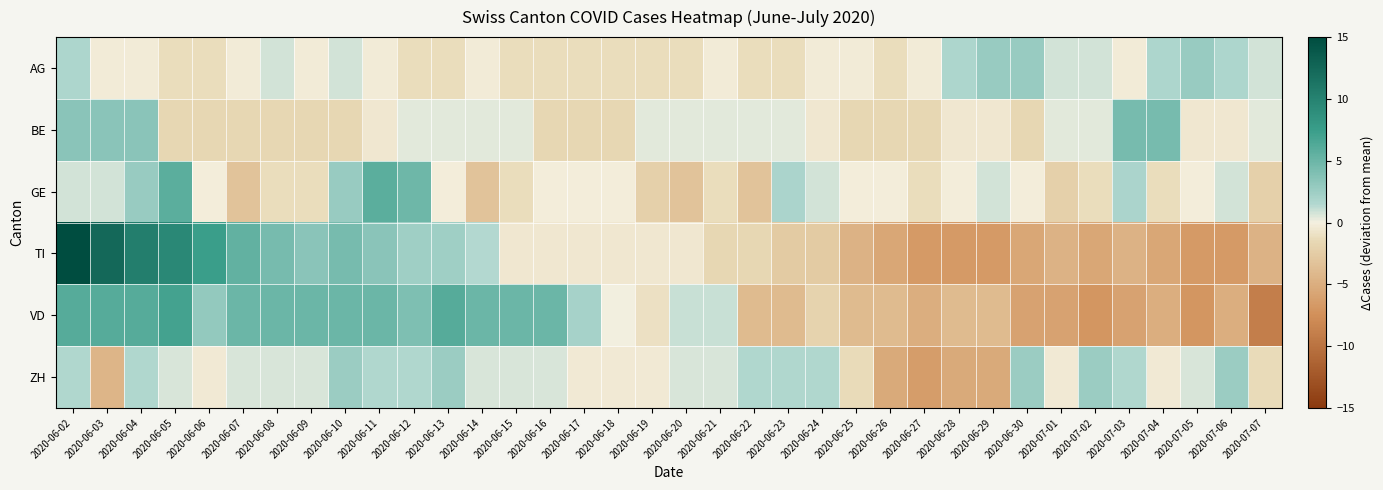

What is the total value across all series at 2020-06-05?

20.0